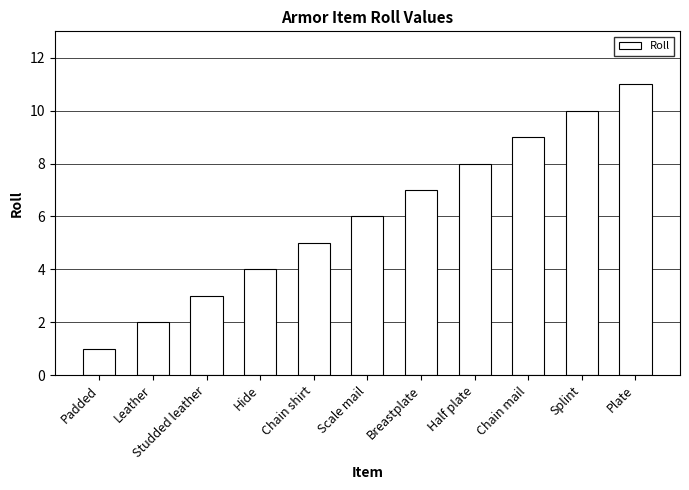

List the labels in order of value, smallest first.

Padded, Leather, Studded leather, Hide, Chain shirt, Scale mail, Breastplate, Half plate, Chain mail, Splint, Plate